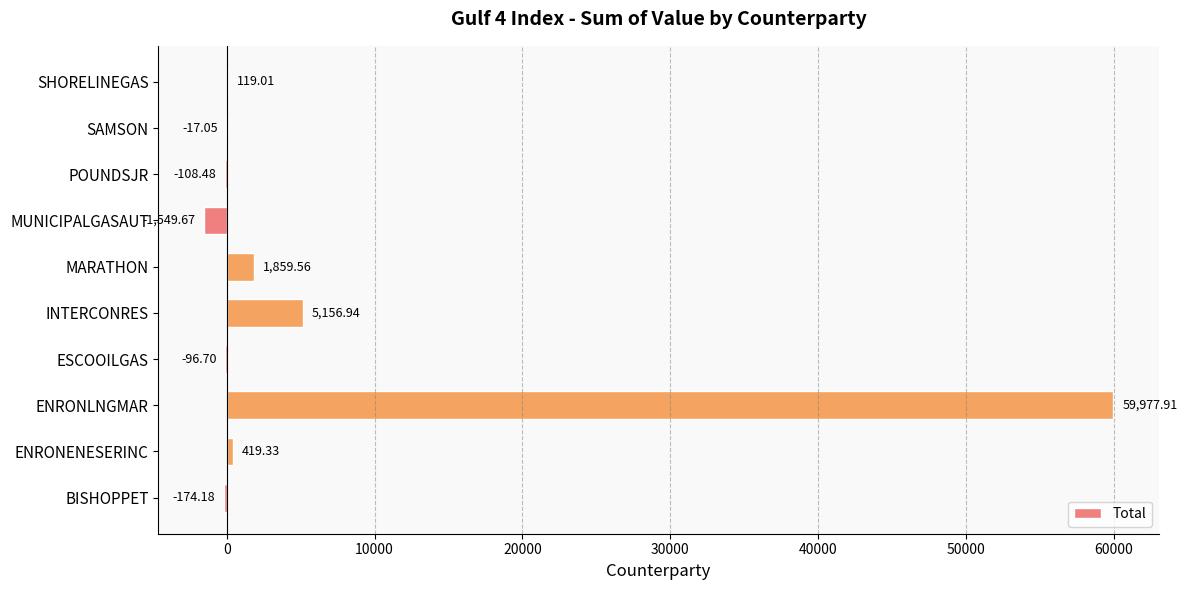

At which category does the chart reach its peak across all series?

ENRONLNGMAR